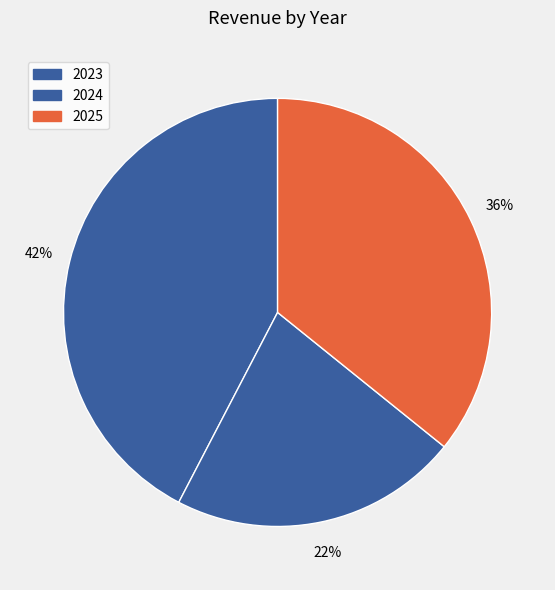

Count the number of slices in the pie.

3